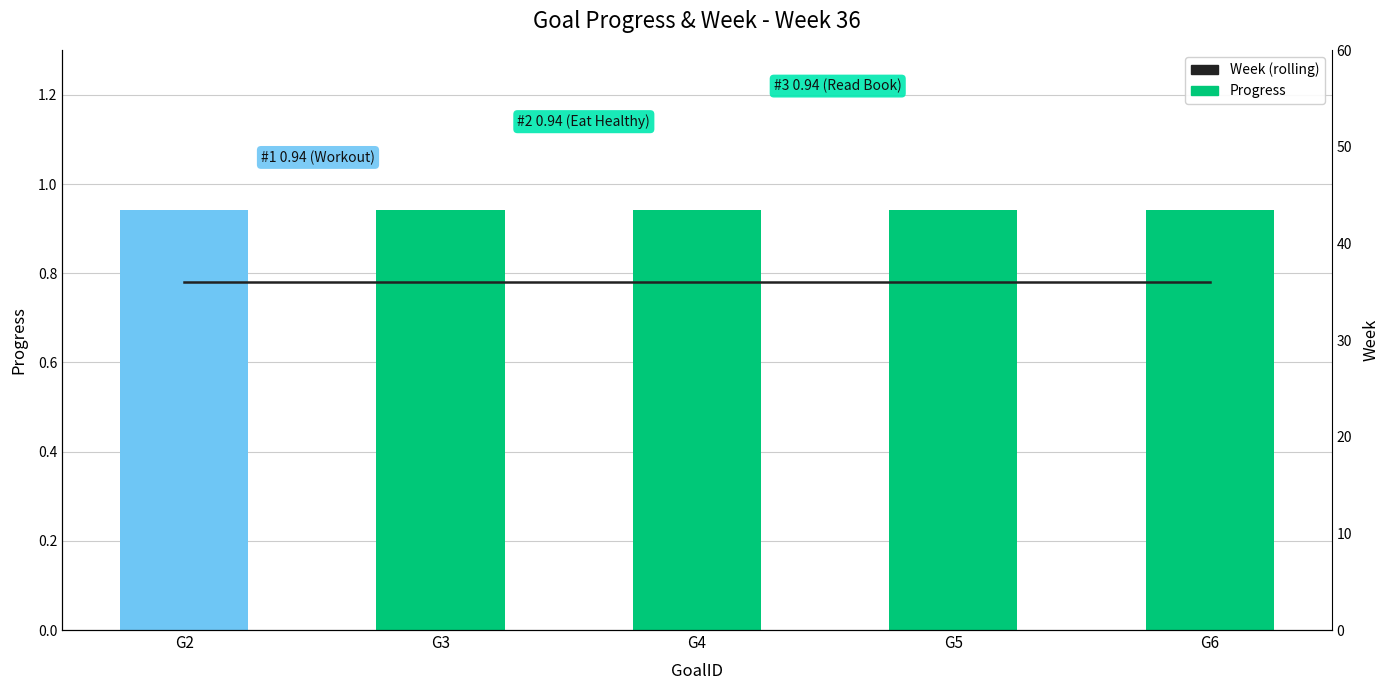

List the labels in order of Progress value, largest first.

G2, G3, G4, G5, G6